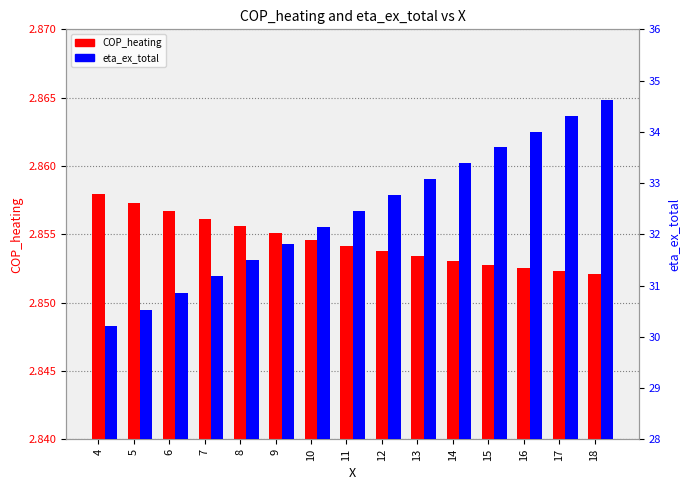

How many data points in eta_ex_total are less than 32?

6